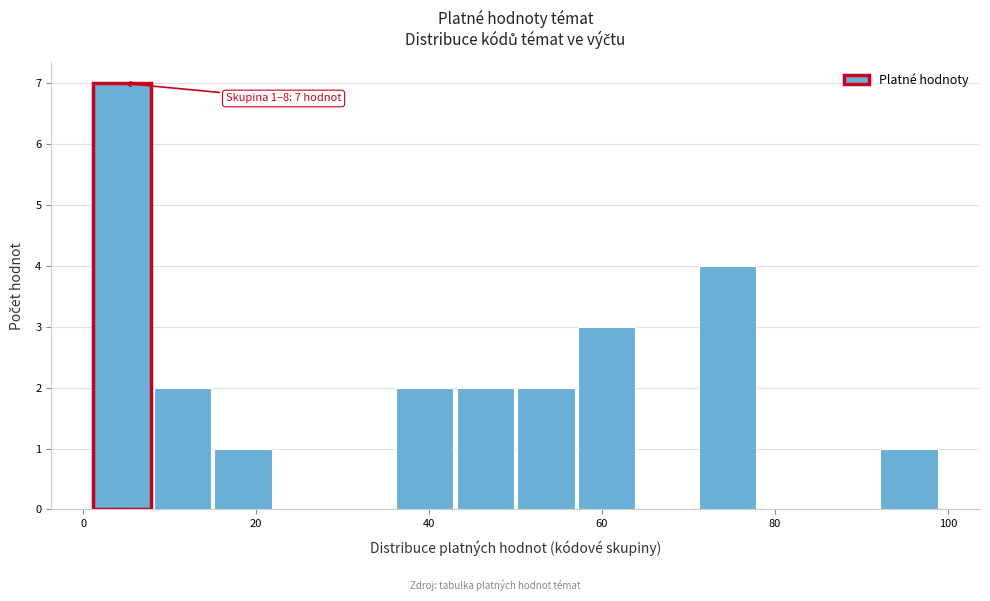

Around what value on the x-axis is the tallest bar? Give the approximate position of its centre, as read against the axis.

4